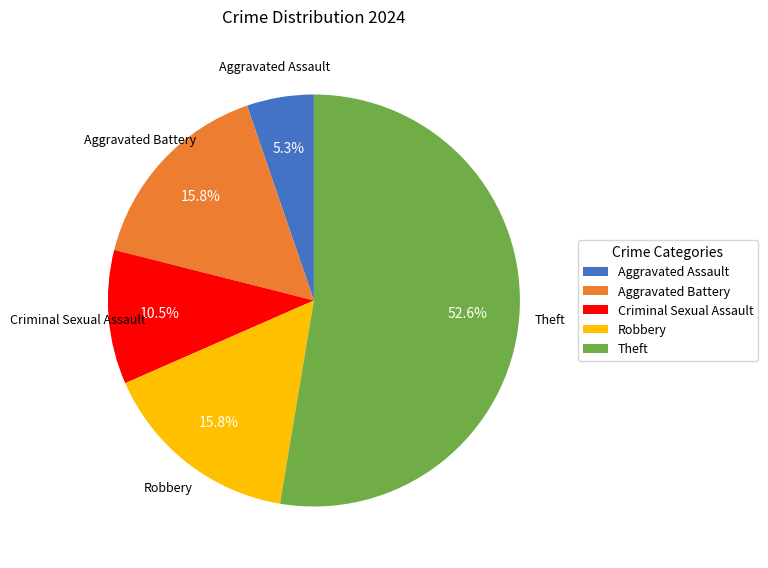

Between Theft and Aggravated Assault, which is larger?

Theft